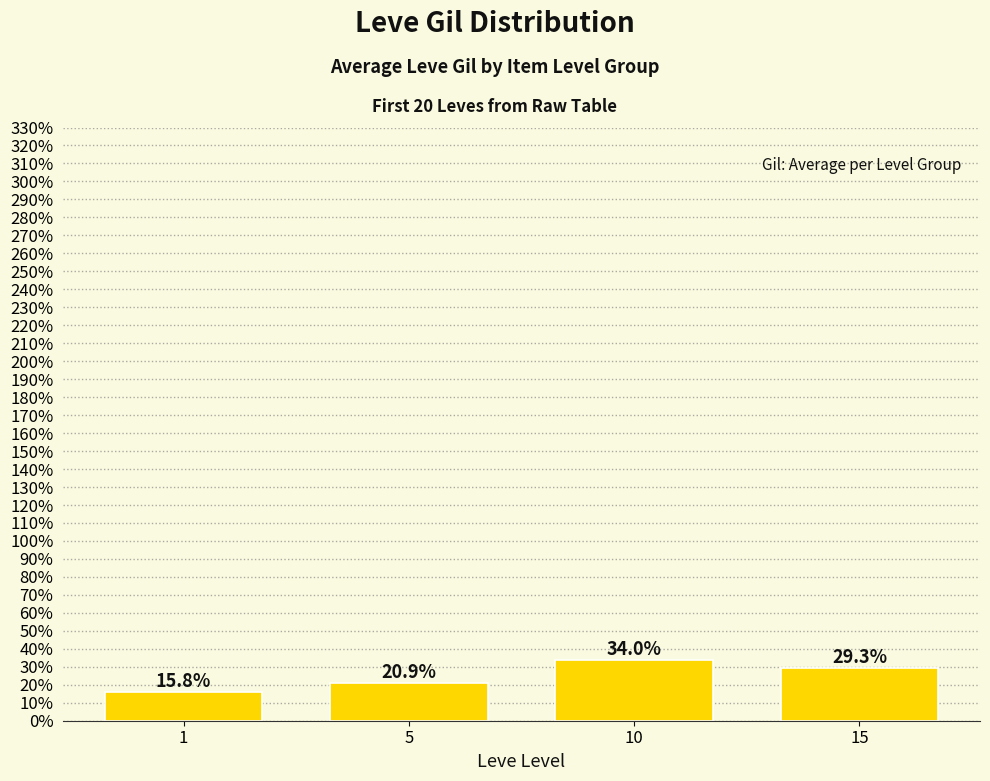

Reading left to right, list all the values displayed in this chart.

15.8	20.9	34.0	29.3